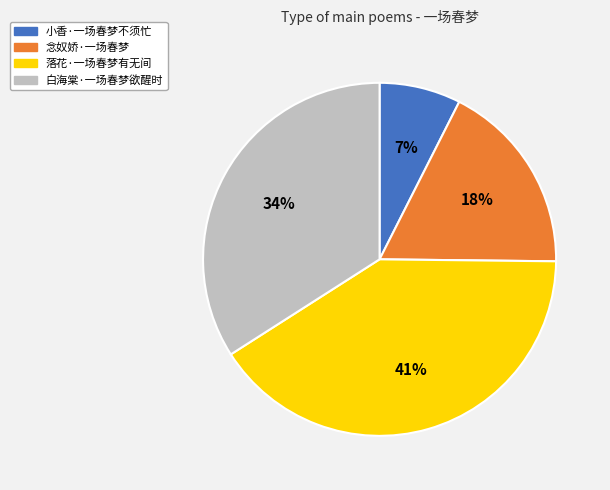

What is the ratio of the value at 小香·一场春梦不须忙 to the value at 白海棠·一场春梦欲醒时?

0.2